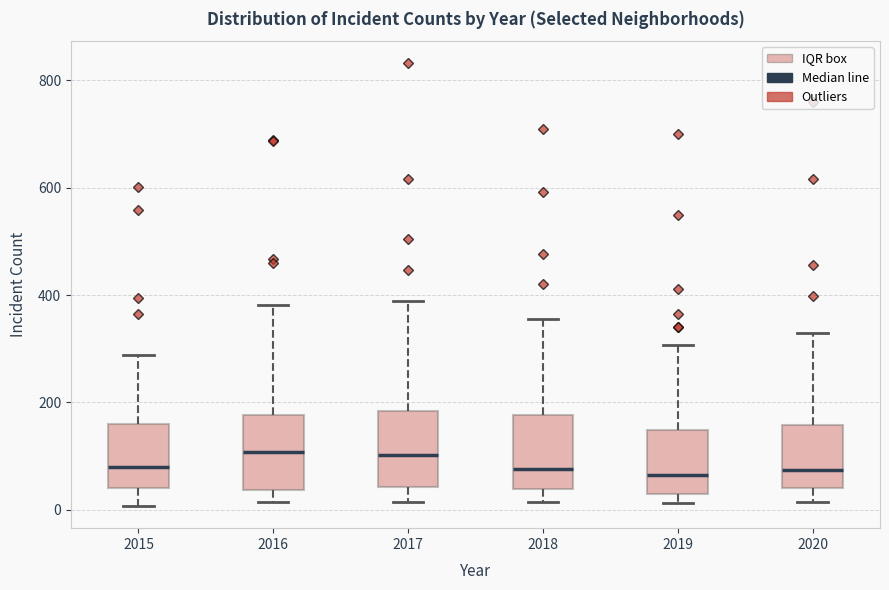

Reading left to right, read every box against the y-axis: the position of its median line, the range the box covers, and the ends of its whiskers. The values are not printed on the chart, so give them approximately, as read against the axis.

2015: median 80, box 40 to 160, whiskers 0 to 280
2016: median 100, box 40 to 180, whiskers 20 to 380
2017: median 100, box 40 to 180, whiskers 20 to 380
2018: median 80, box 40 to 180, whiskers 20 to 360
2019: median 60, box 40 to 140, whiskers 20 to 300
2020: median 80, box 40 to 160, whiskers 20 to 320